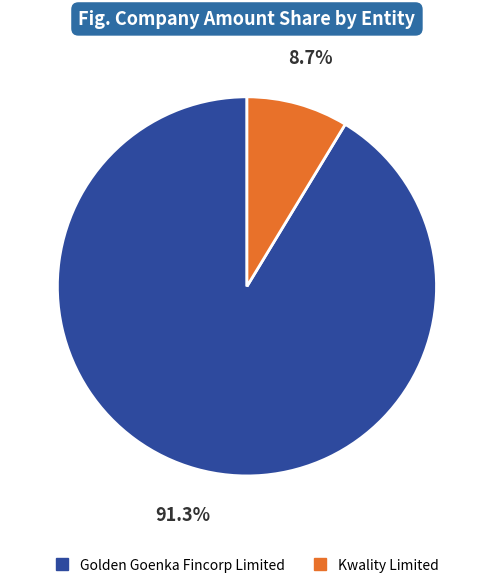

How much of the chart is everything except Golden Goenka Fincorp Limited?

8.7%